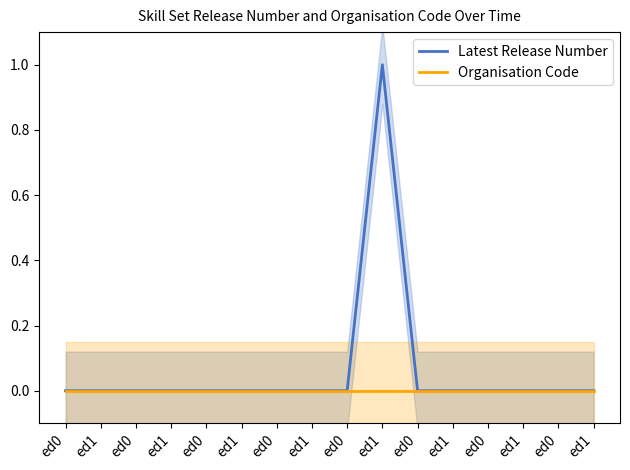

At which category is the sum across all series the highest?

ed1